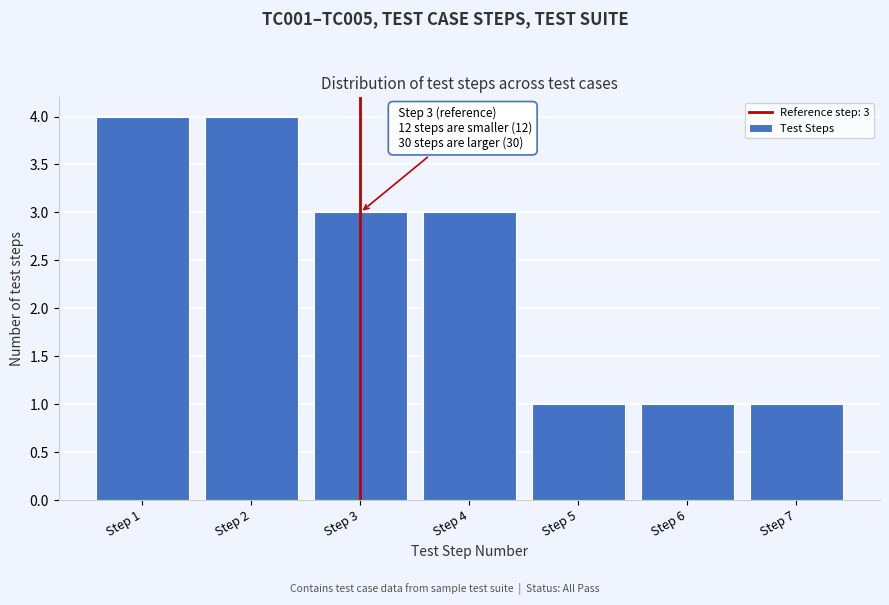

Reading left to right, extract all data points from this chart.

4	4	3	3	1	1	1